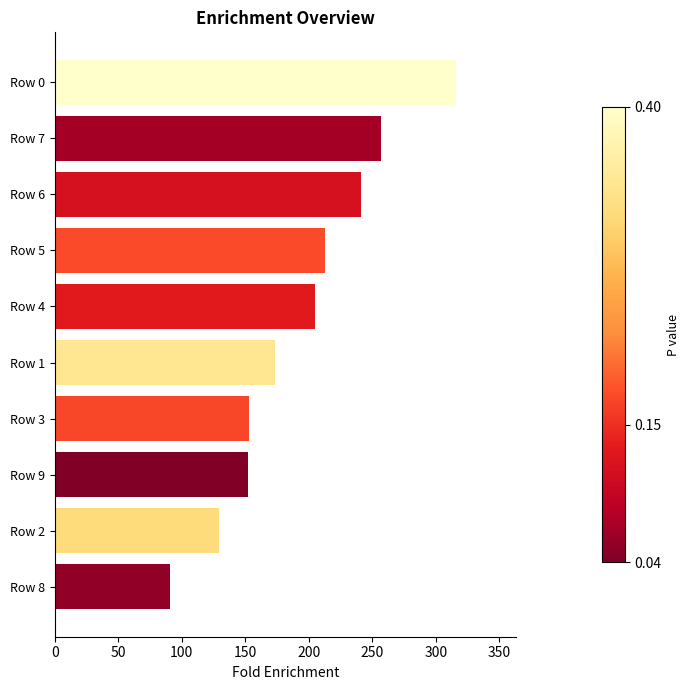

What is the greatest value displayed?

316